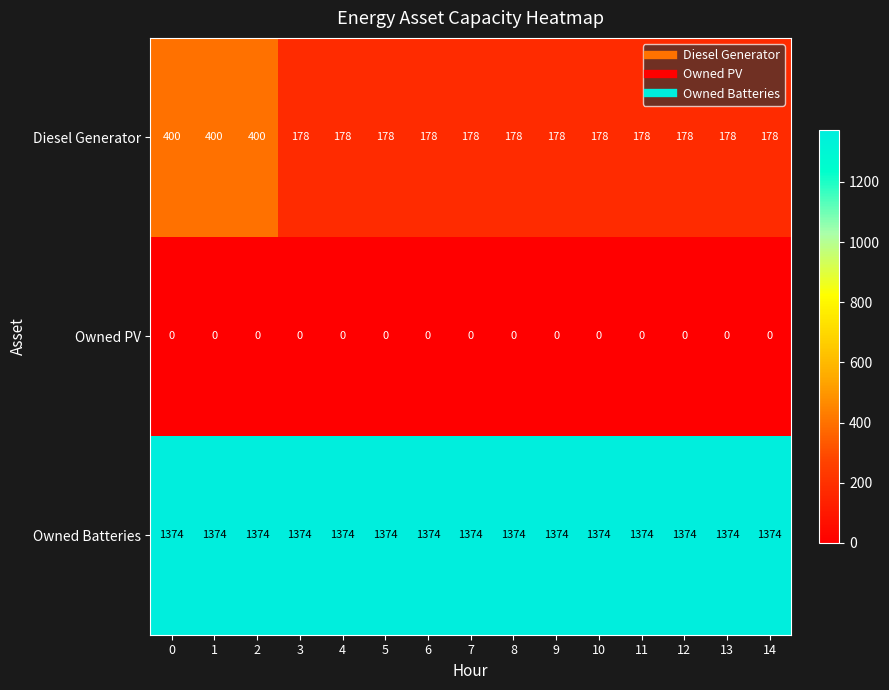

Which series has the largest range (max minus min)?

Diesel Generator